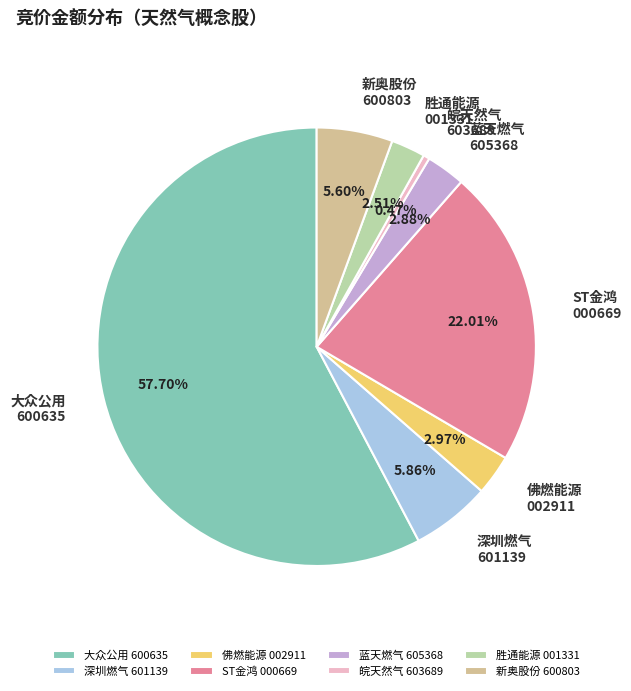

Between 大众公用 600635 and 皖天然气 603689, which is larger?

大众公用 600635